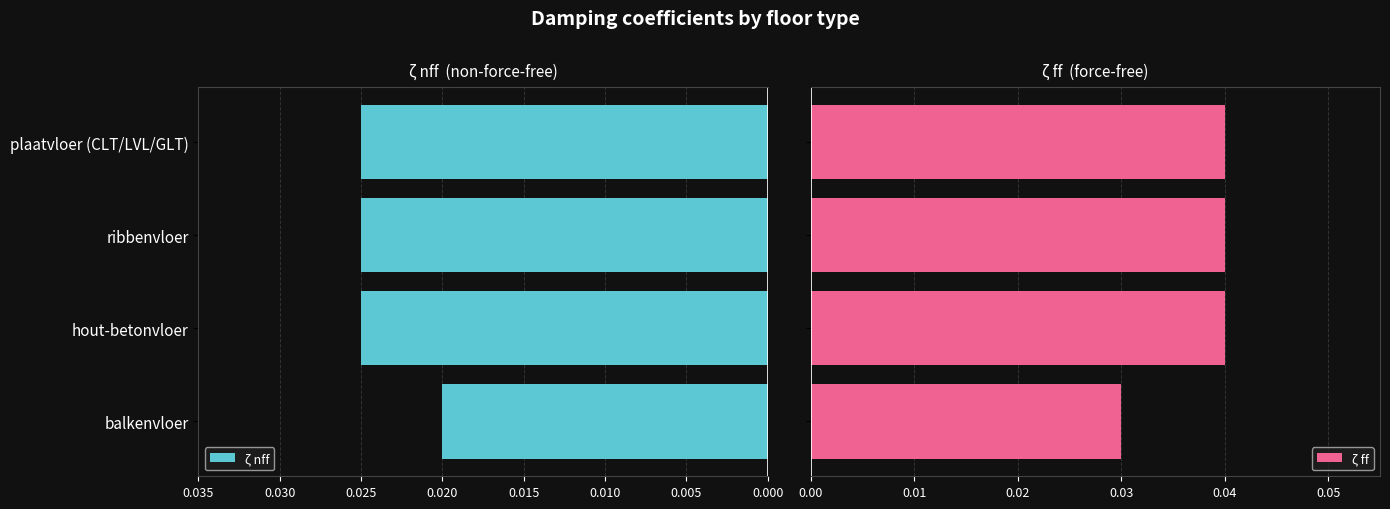

Which category has the lowest value in the ζ nff series?

balkenvloer